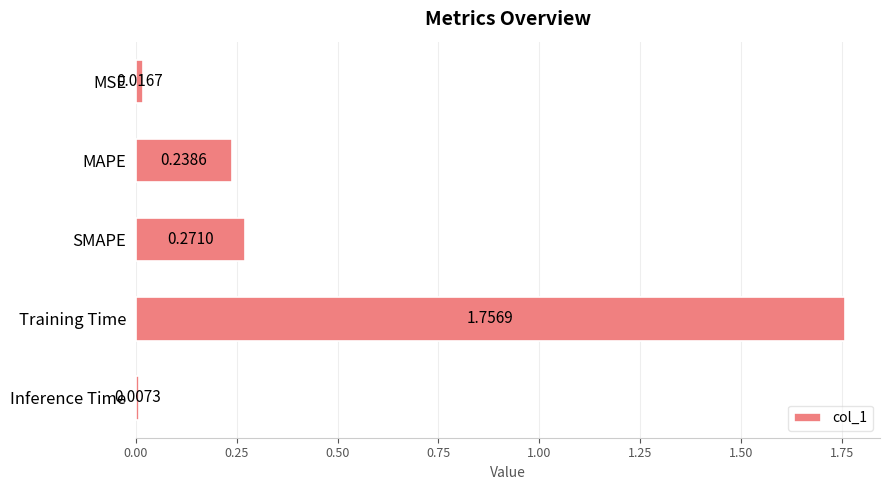

What is the average value?

0.5